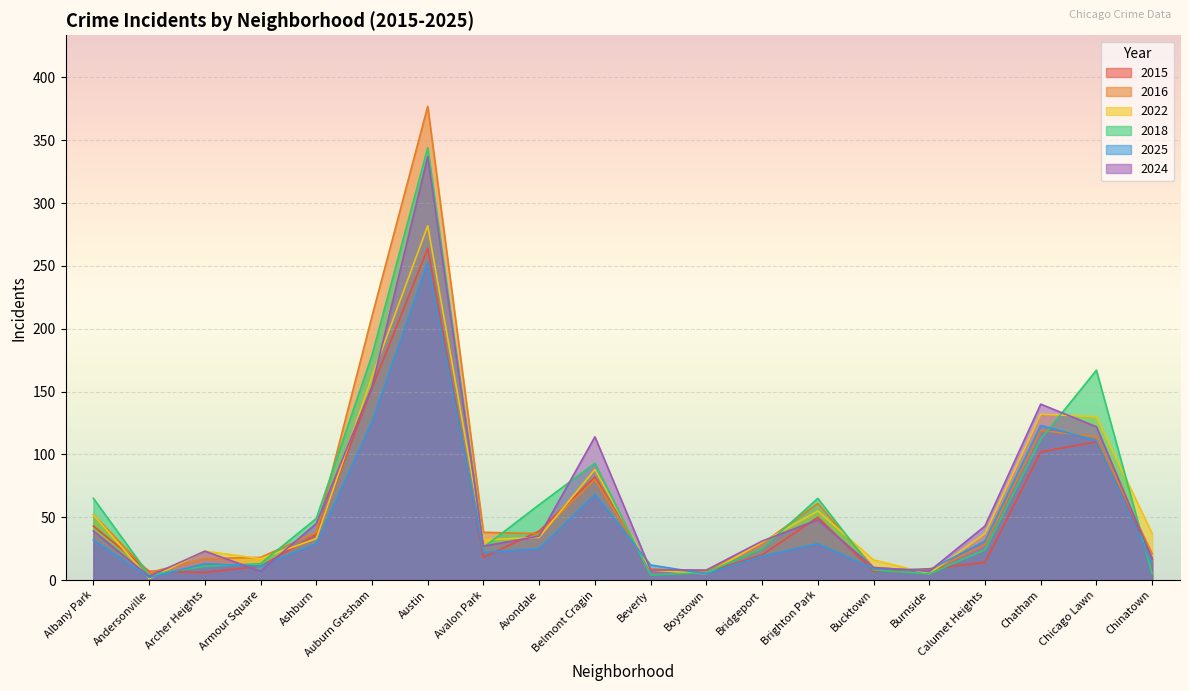

Which series has the widest spread of values?

2016